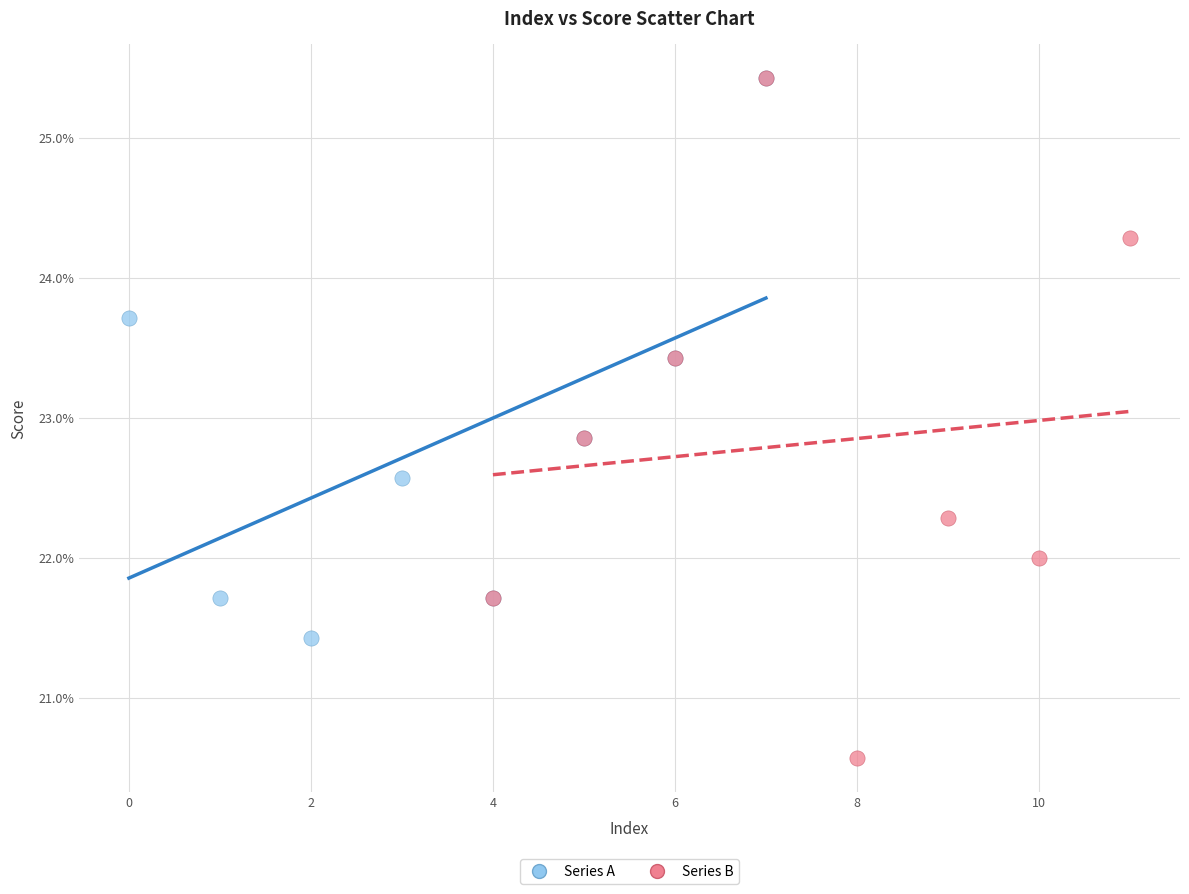

What are all the series names shown in the legend?

Series A, Series B